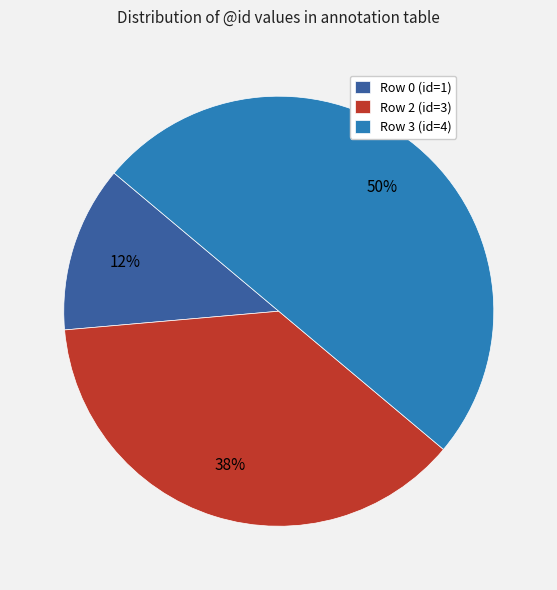

The Row 0 (id=1) slice represents 25% of the pie. True or false?

False